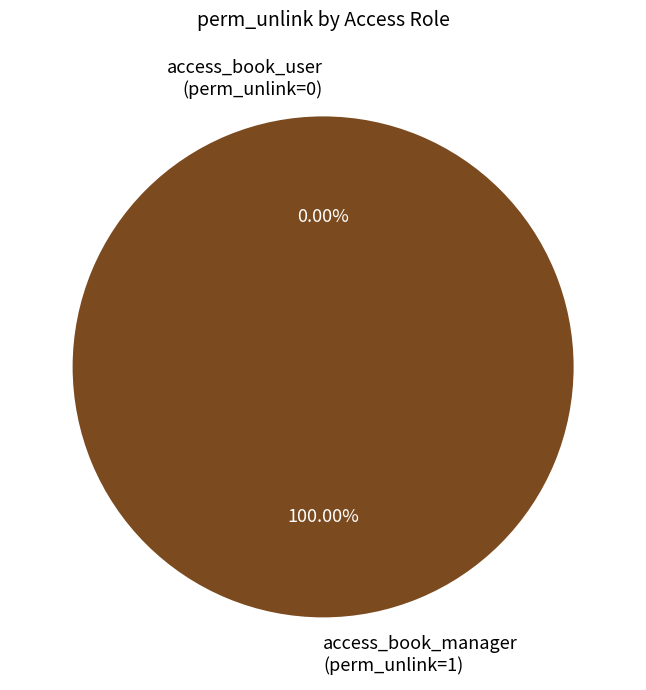

Is the sum of access_book_manager and access_book_user greater than half?

Yes